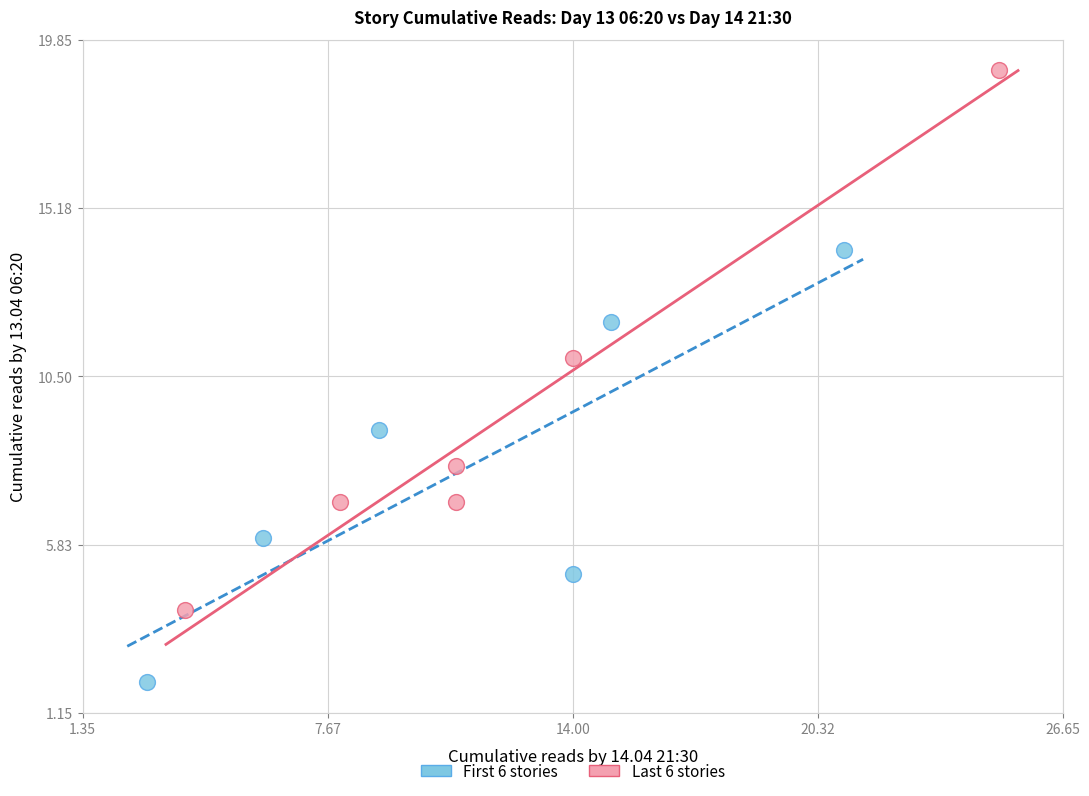

Which series has the largest Y range (max minus min)?

Last 6 stories